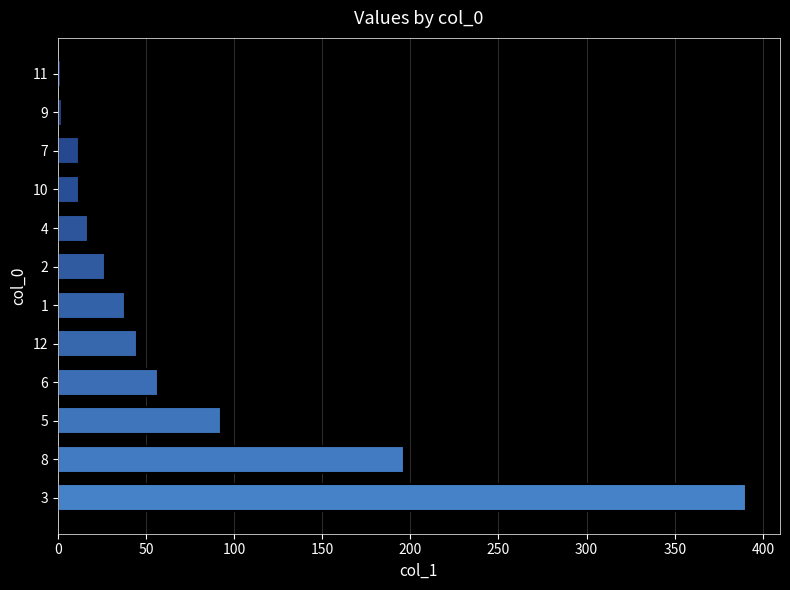

What is the average value?

74.3